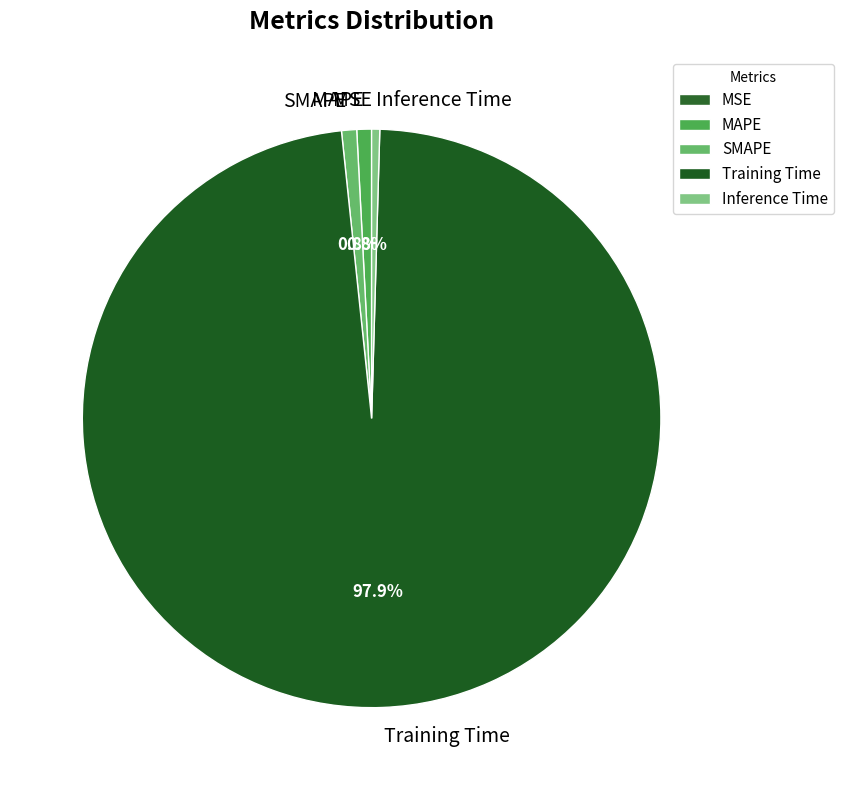

Combined, do Training Time and MAPE account for over 50%?

Yes